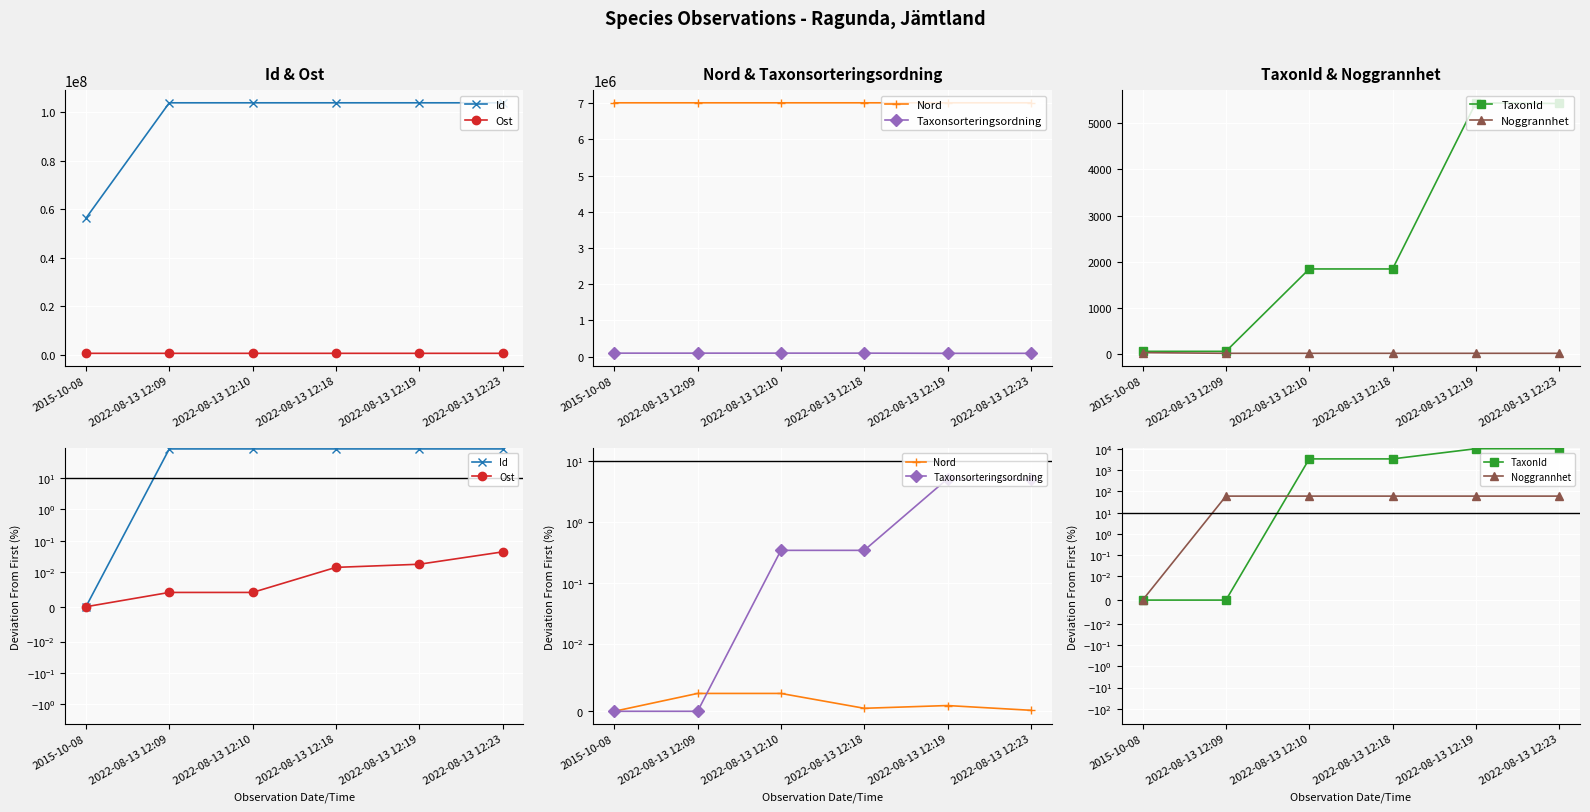

Is this an area chart (filled region under the line)?

No